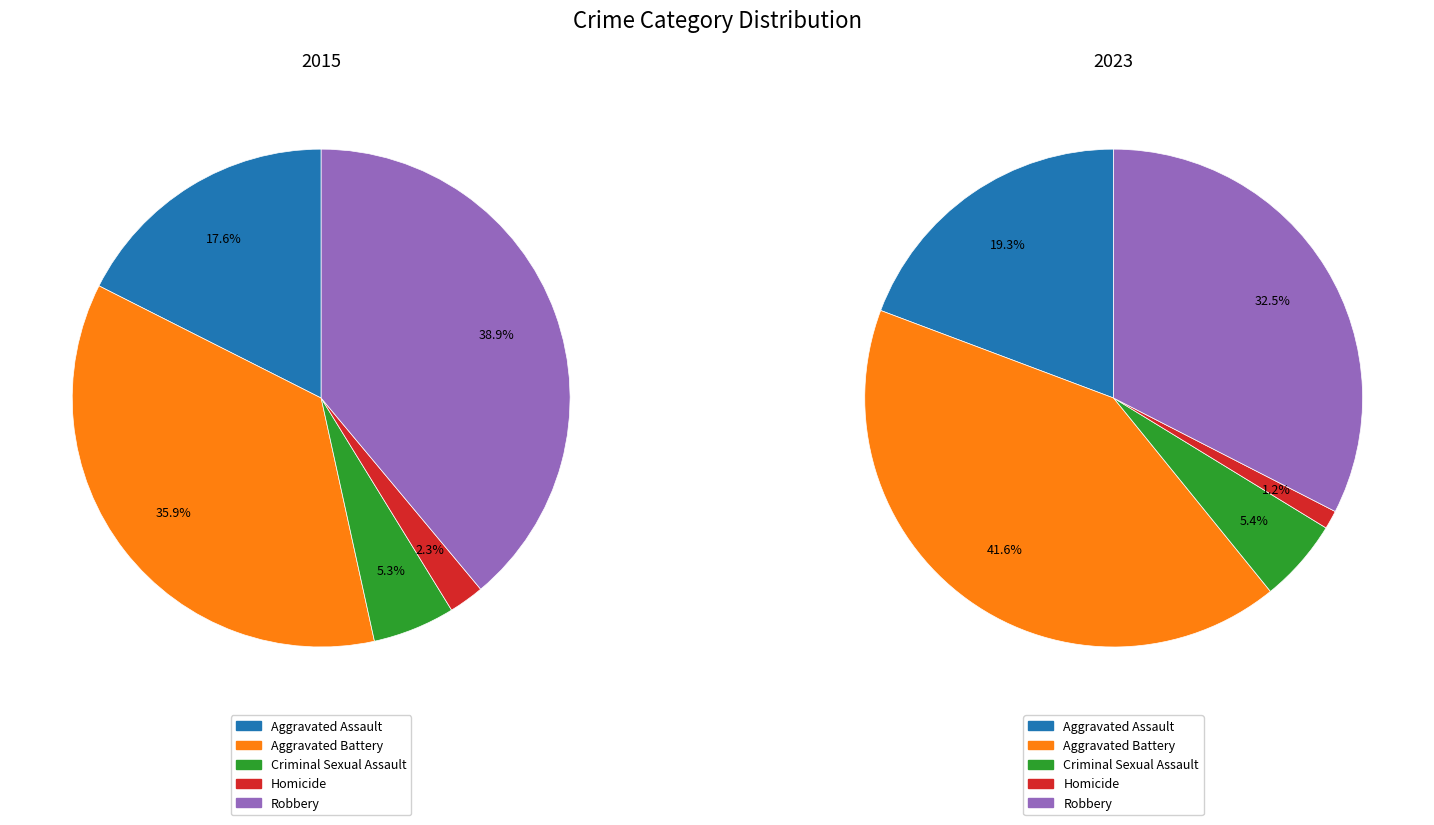

Does 2 account for over 50% of the chart?

No